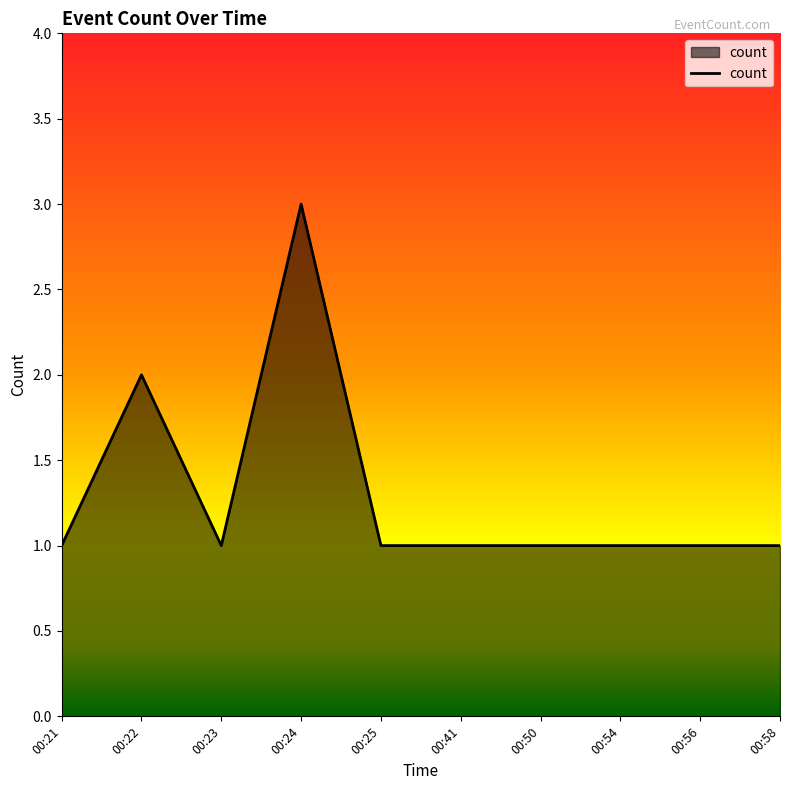

Approximately how many times larger is the value at 00:56 compared to 00:41?

1.0